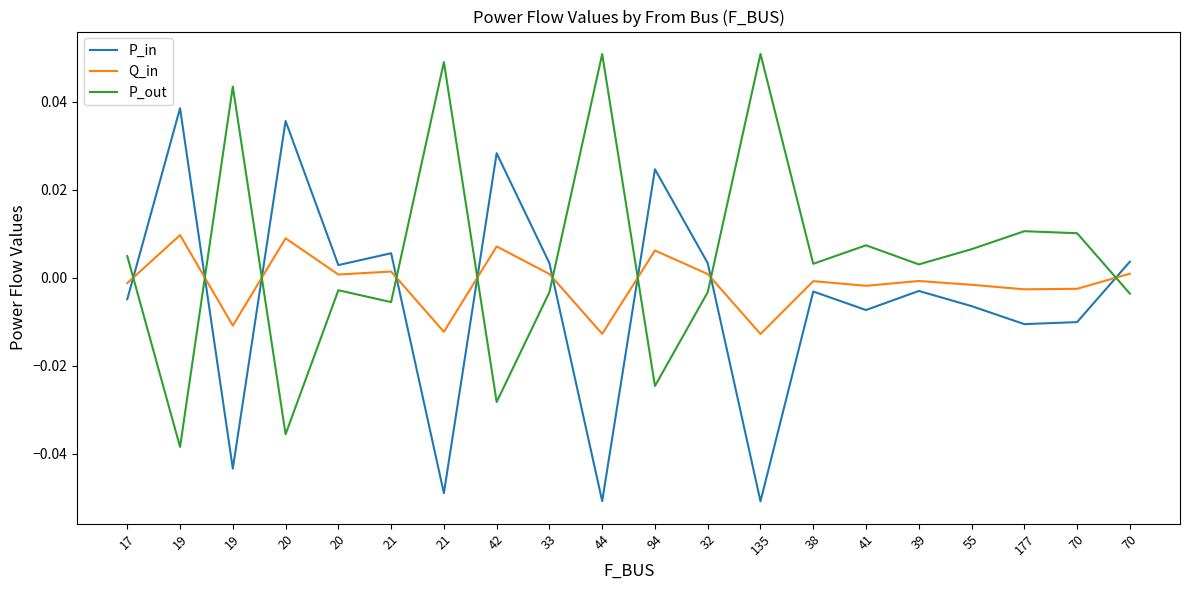

True or false: Q_in has more than 0 points higher than both neighbors.

True